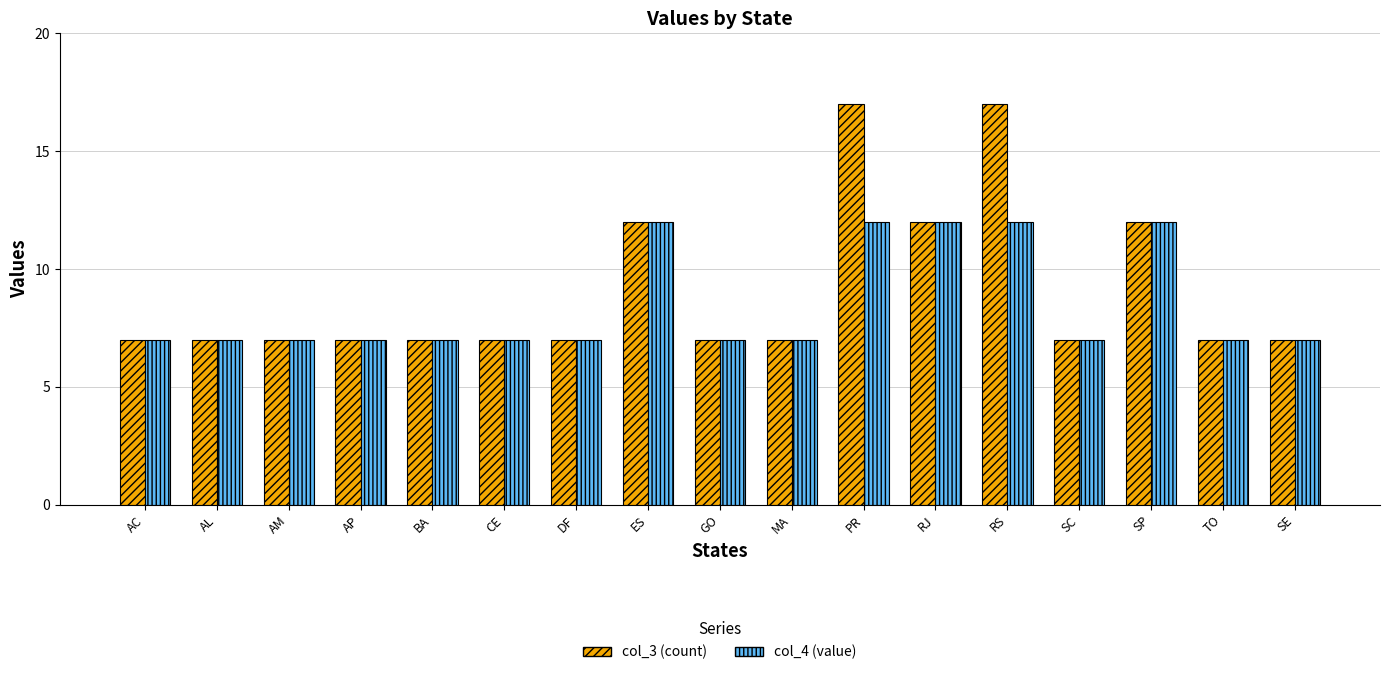

What is the label of the 16th bar from the left?

TO